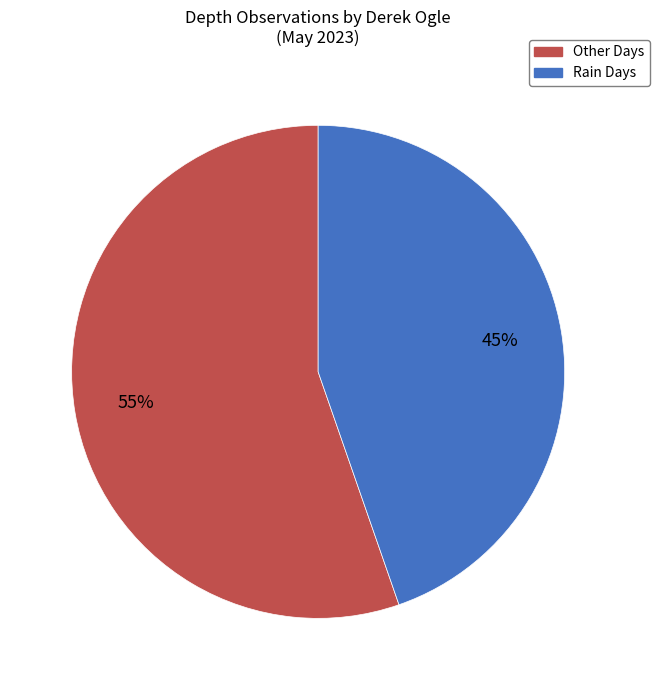

Rank the categories by value from highest to lowest.

Other Days, Rain Days